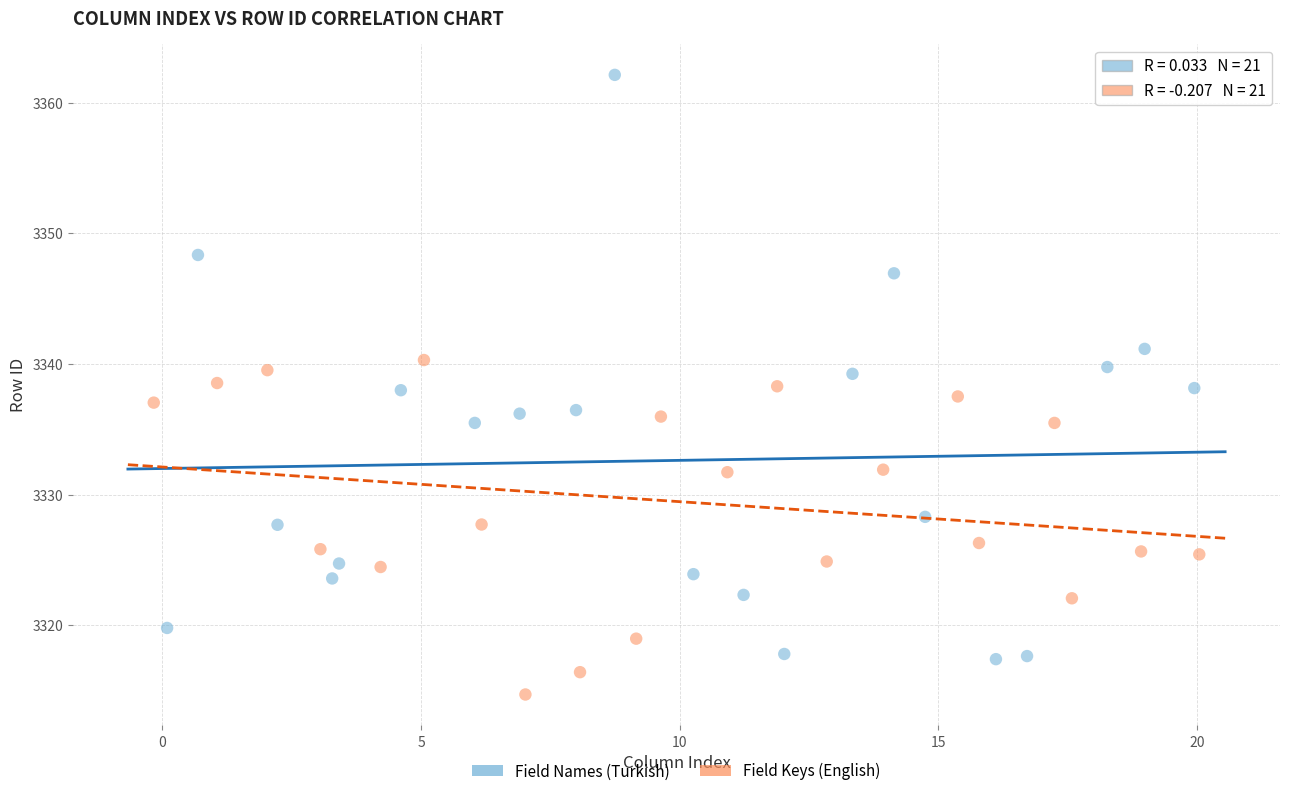

Which series reaches the maximum Y coordinate?

Field Names (Turkish)